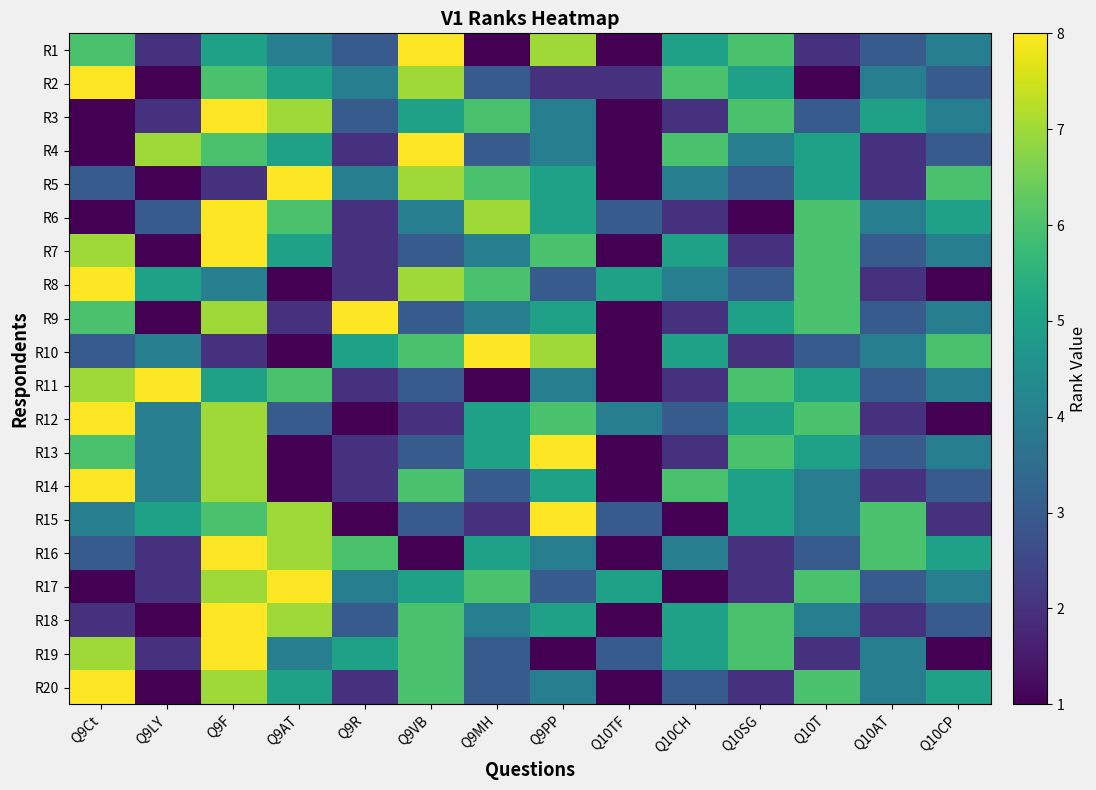

List the series in order of their peak value, highest first.

R1, R2, R3, R4, R5, R6, R7, R8, R9, R10, R11, R12, R13, R14, R15, R16, R17, R18, R19, R20